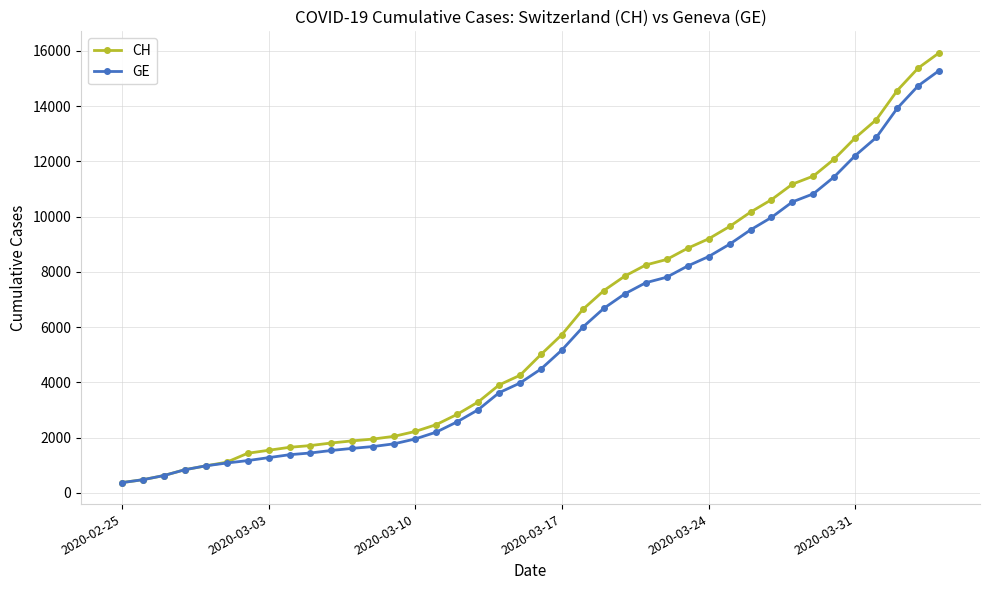

Which series has the widest spread of values?

CH